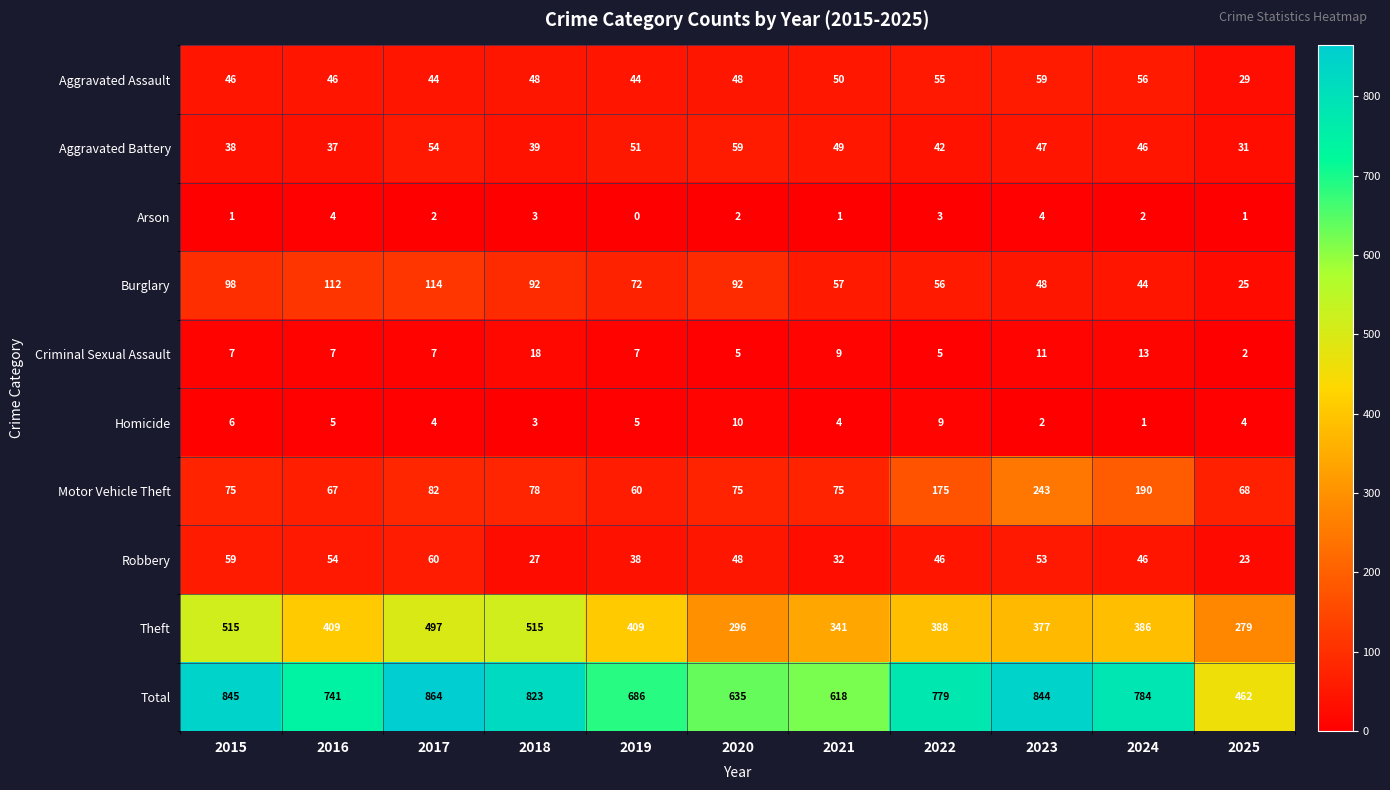

At which label does Burglary first exceed 72?

2015